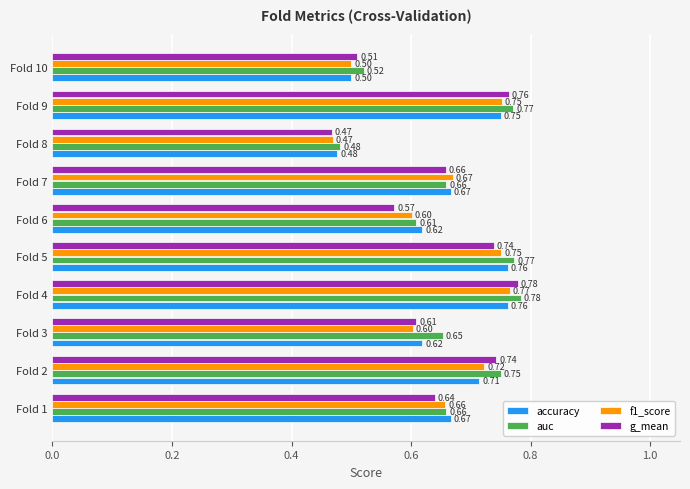

Is the value of g_mean at Fold 7 greater than the value of auc at Fold 4?

No